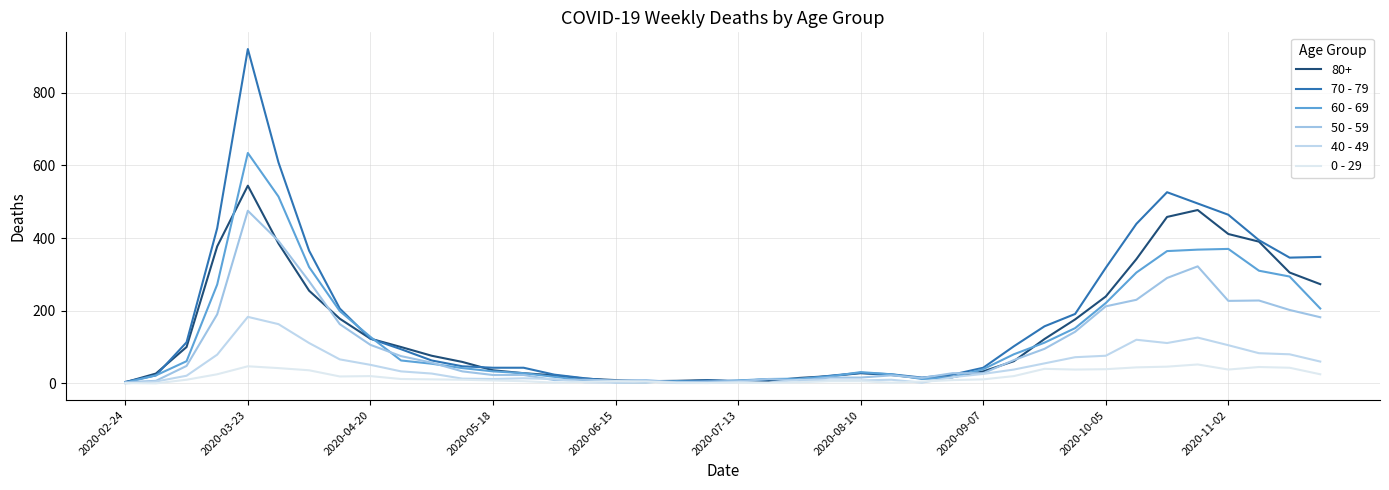

How many lines are shown in the chart?

6